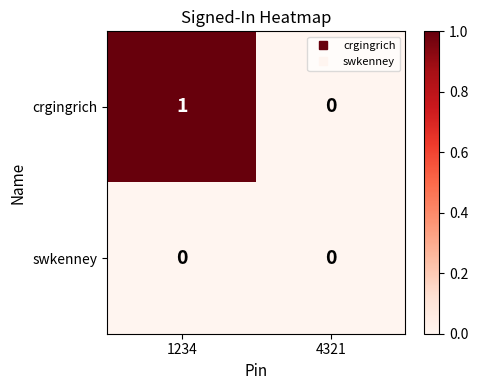

Reading left to right, extract all data points from this chart.

crgingrich: 1	0
swkenney: 0	0